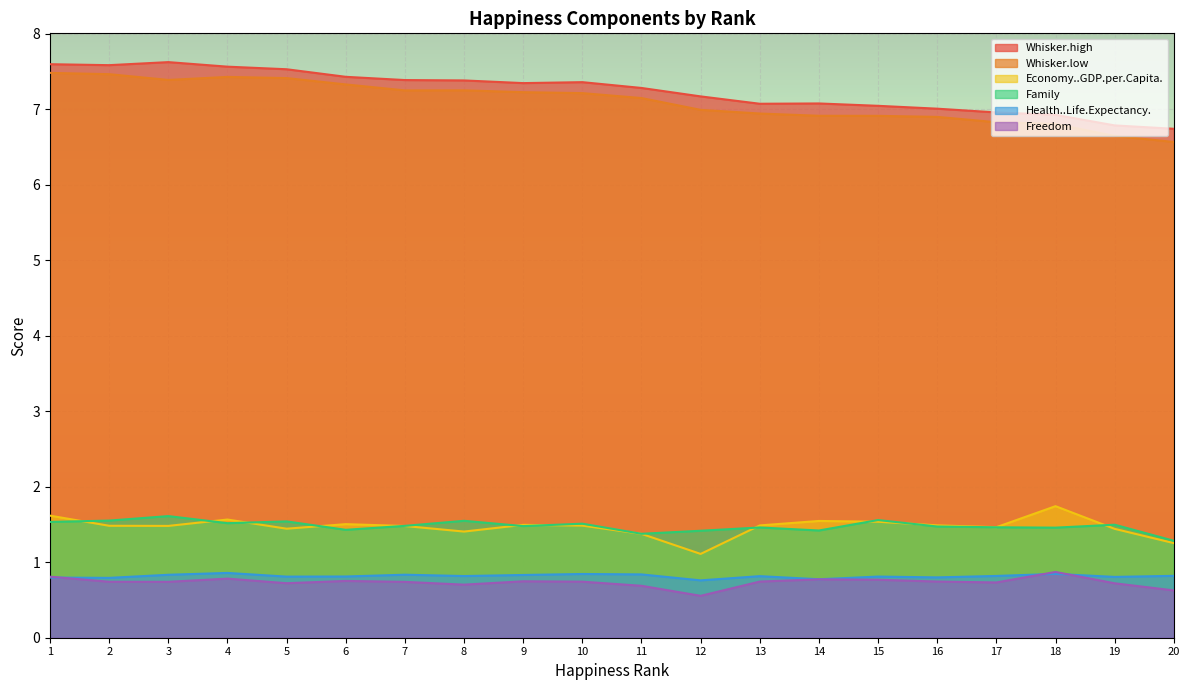

Does the chart display data point markers on the line(s)?

No